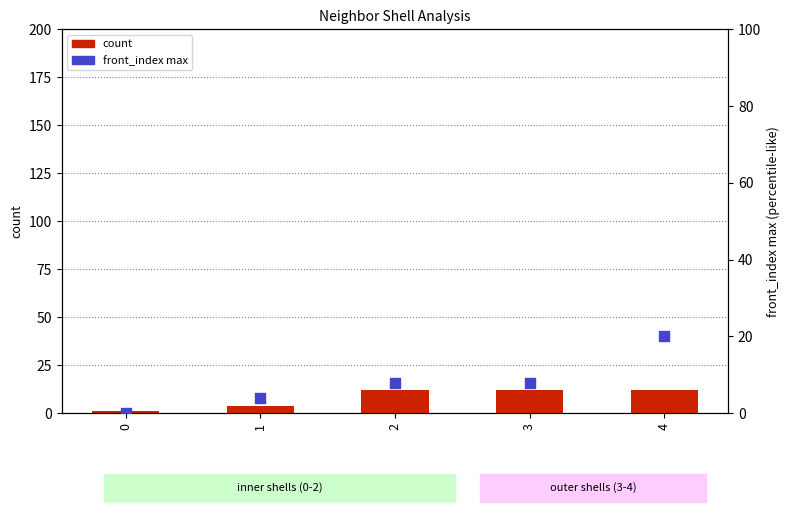

Which series has the largest total across all categories?

count